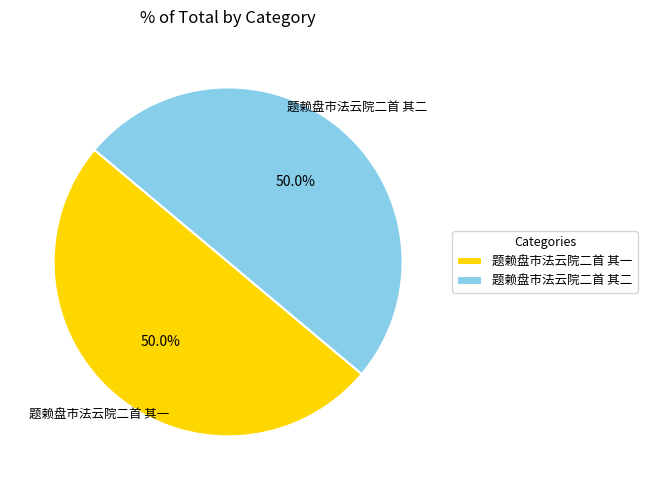

True or false: 题赖盘市法云院二首 其一 accounts for 50% of the total.

True